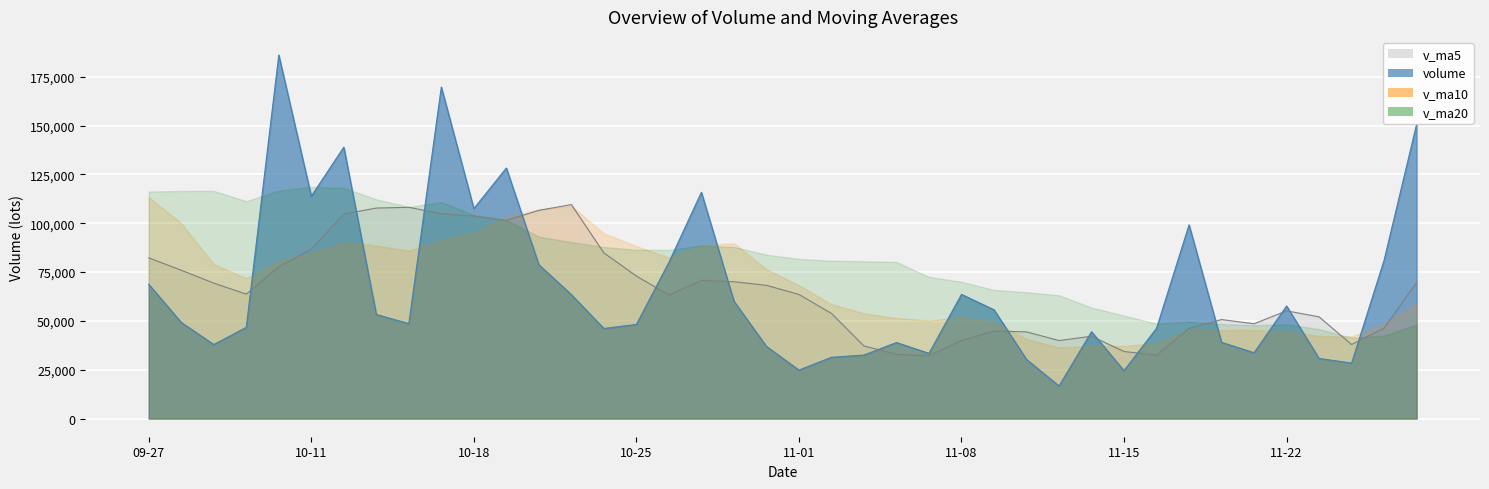

How many values in the volume series exceed 49234?

20